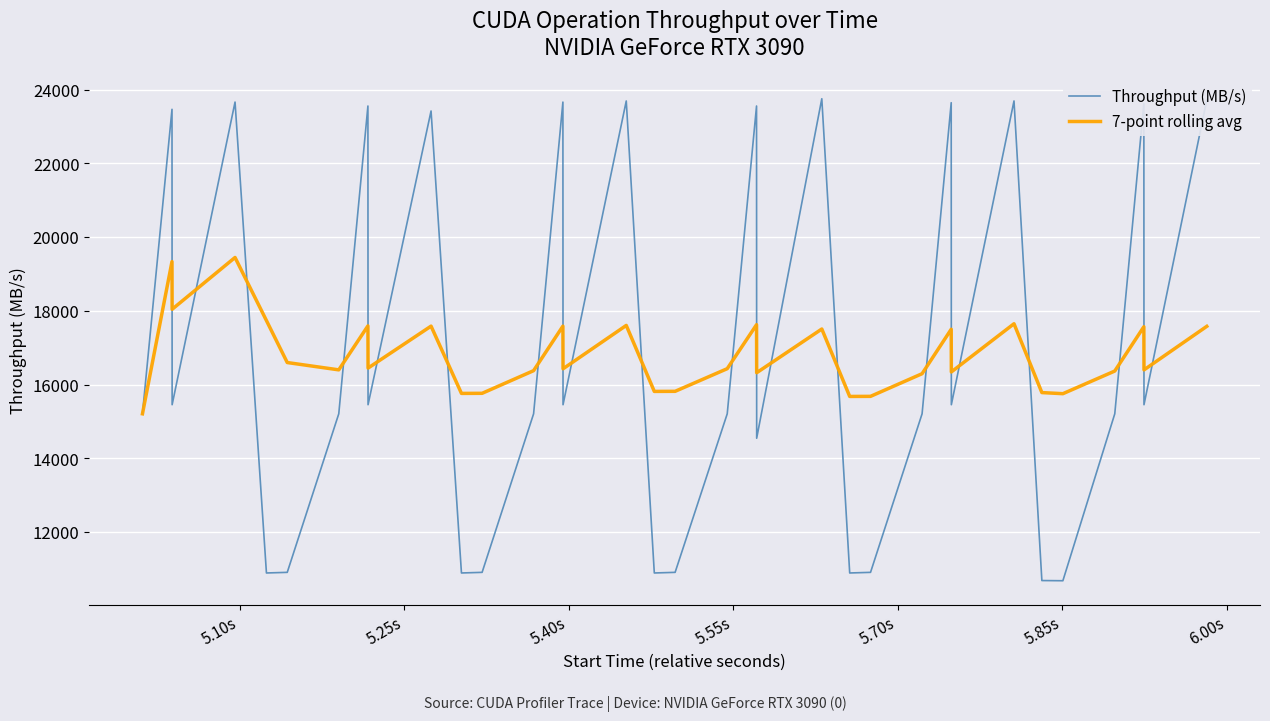

List the series in order of their peak value, highest first.

Throughput (MB/s), 7-point rolling avg